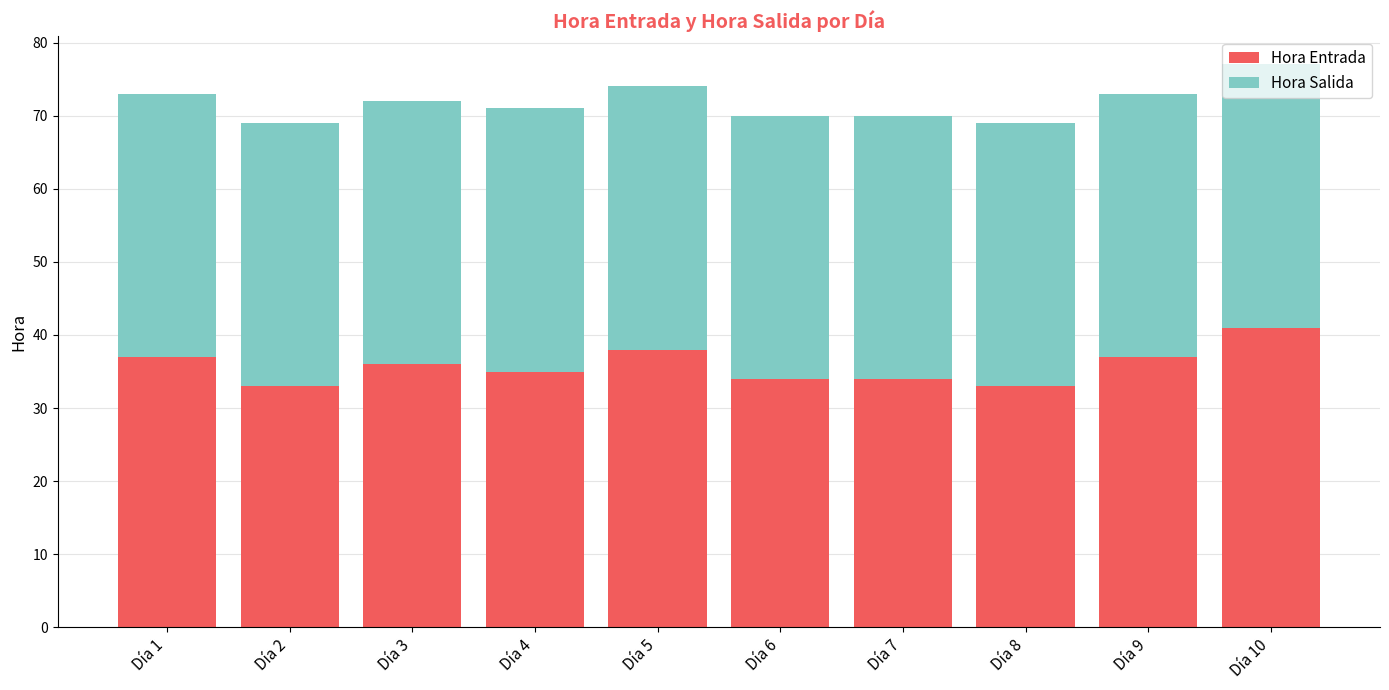

What is the difference between the maximum and minimum values in the Hora Entrada series?

8